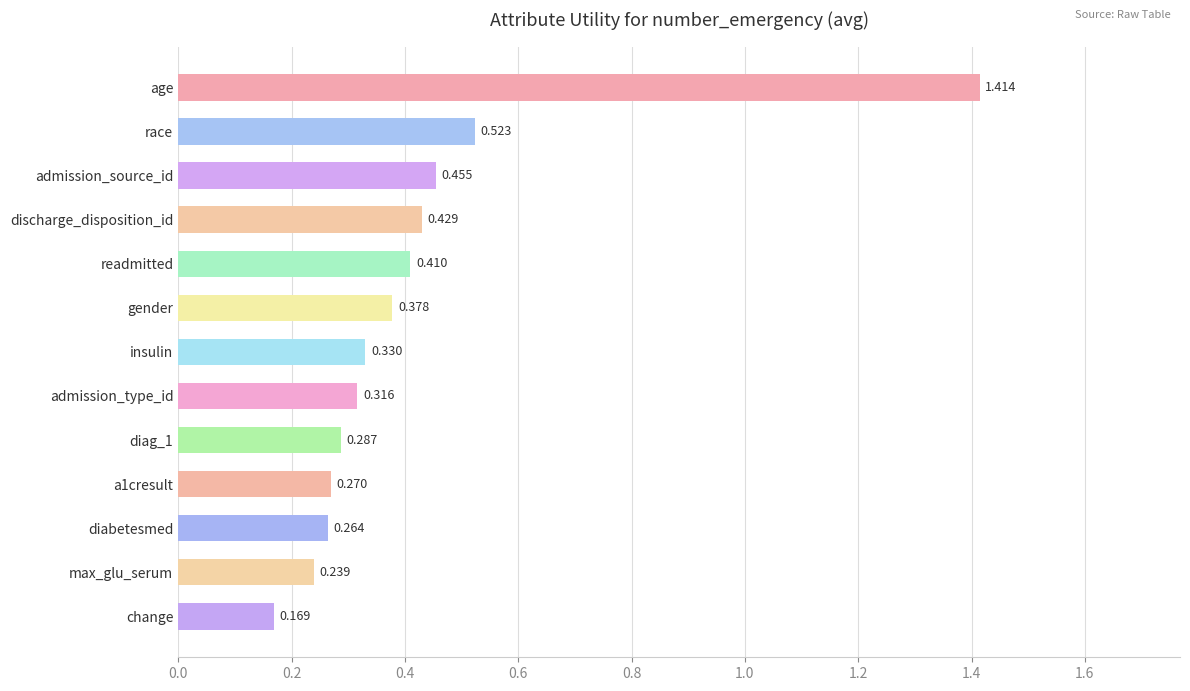

Between gender and diag_1, which is larger?

gender